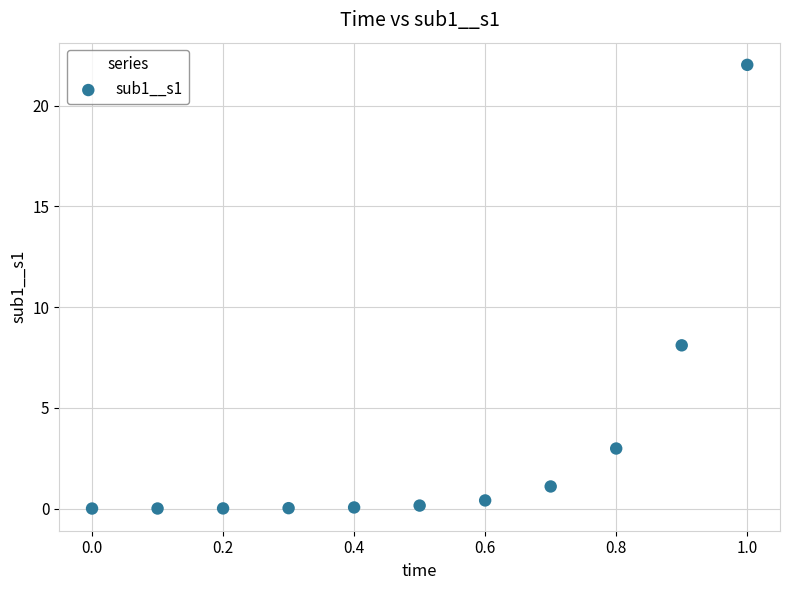

What Y value in the scatter plot is closest to 11?

8.1